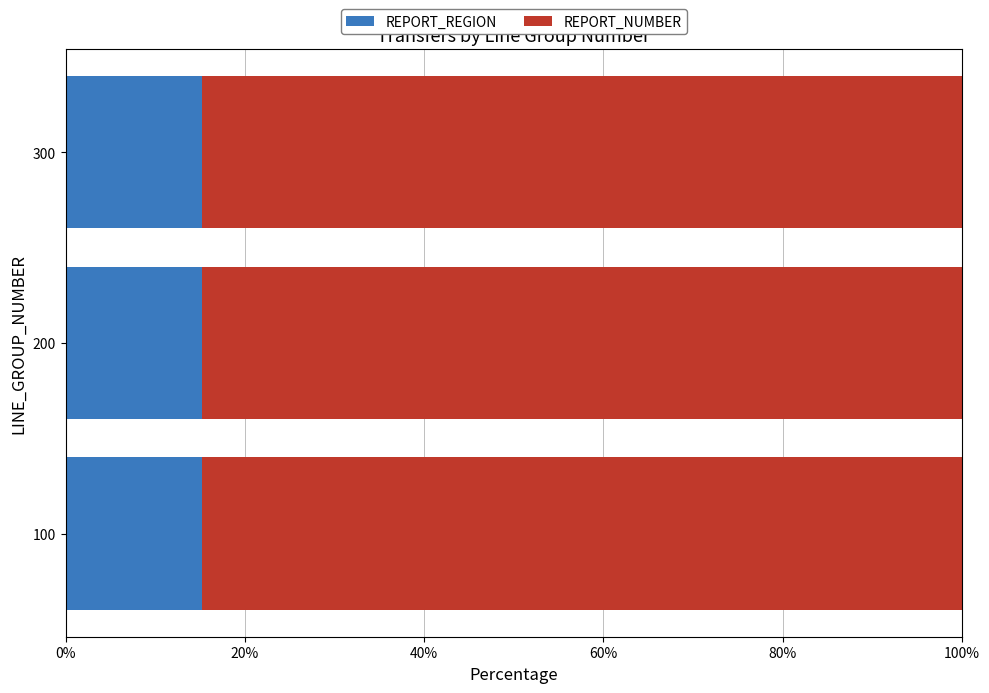

Is it true that REPORT_REGION equals 15.3 at 100?

True